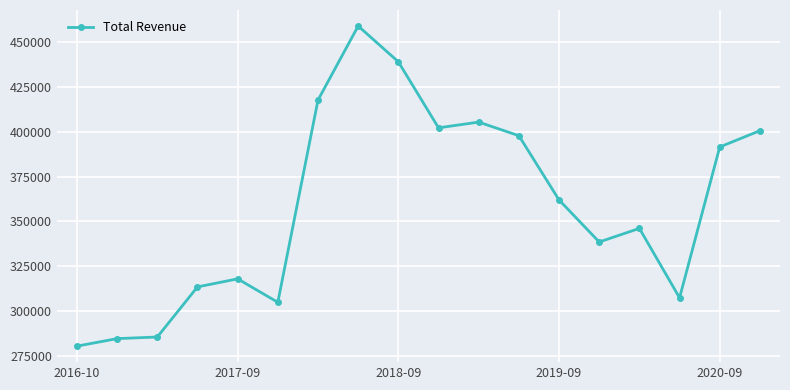

Reading left to right, transcribe all the data shown in this chart.

280300	284500	285400	313400	317900	304800	417800	459200	439200	402300	405500	397900	362000	338500	346100	307300	391600	400700